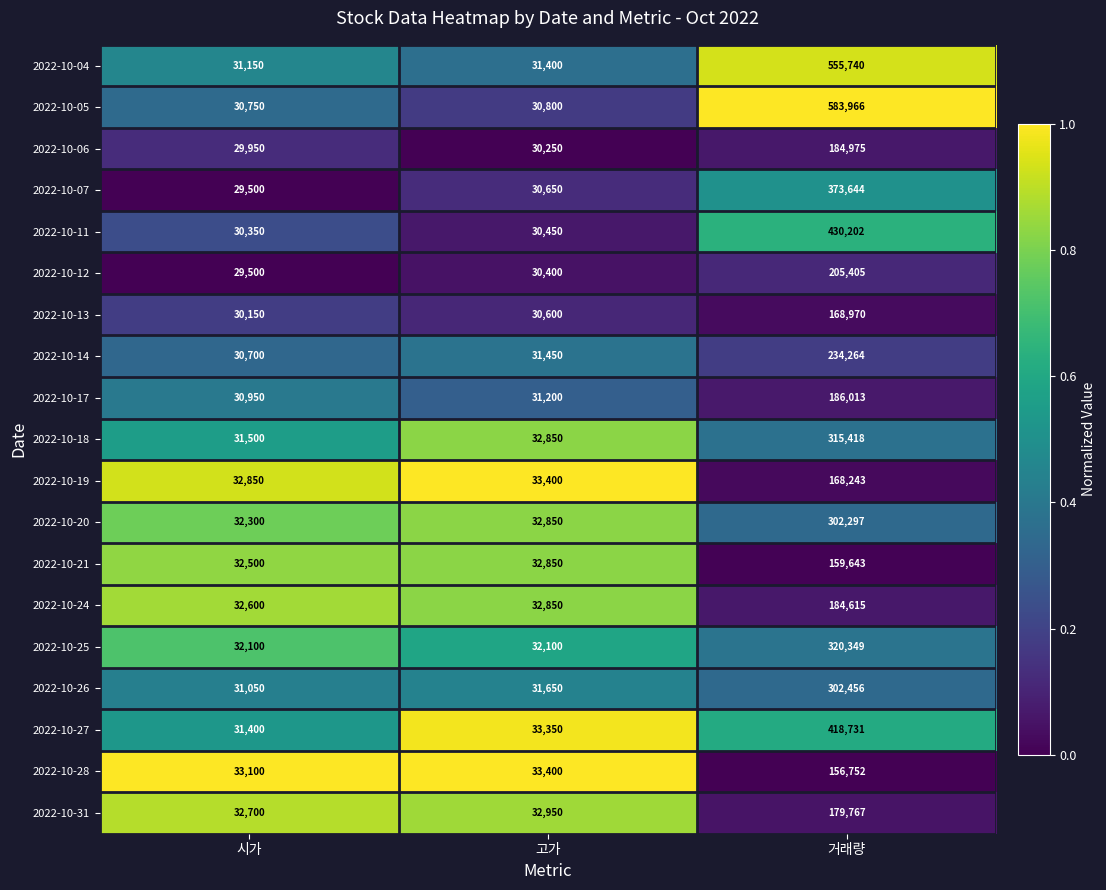

What is the difference between the maximum and minimum values in the 2022-10-20 series?

269997